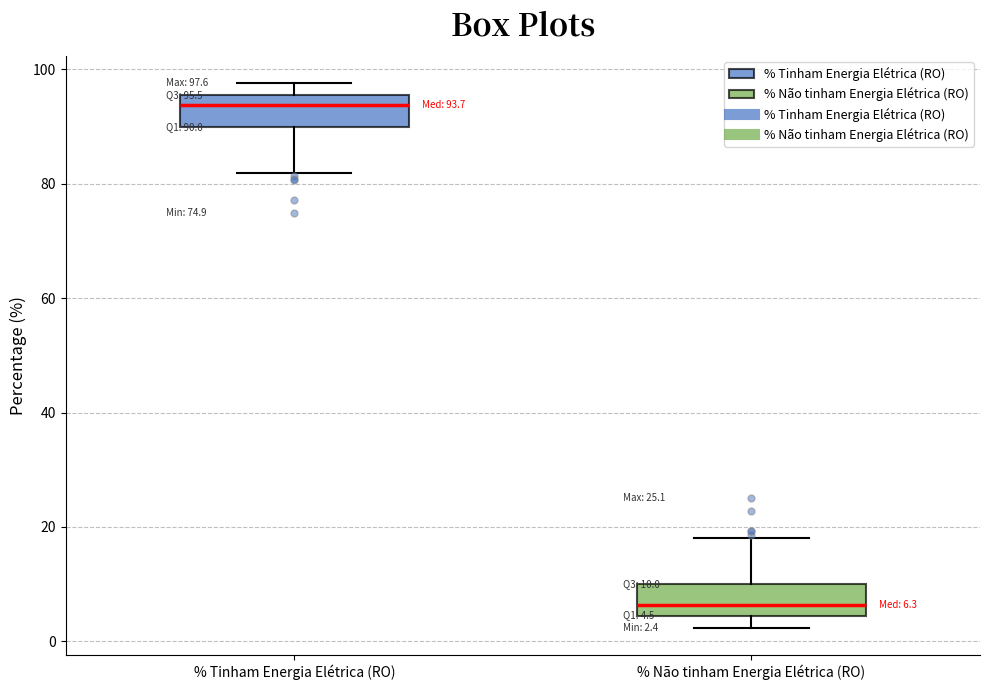

Which box has the lowest median line?

% Não tinham Energia Elétrica (RO)